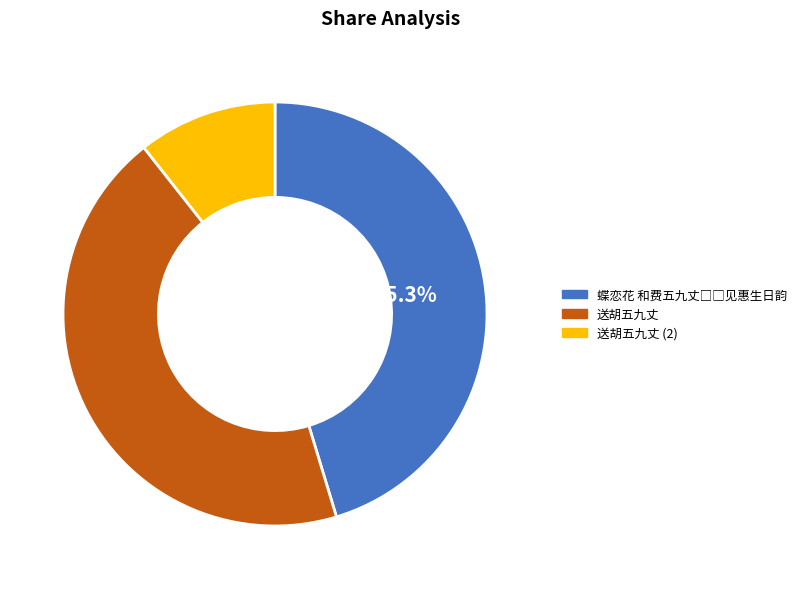

What is the smallest slice in the pie chart?

送胡五九丈 (2)